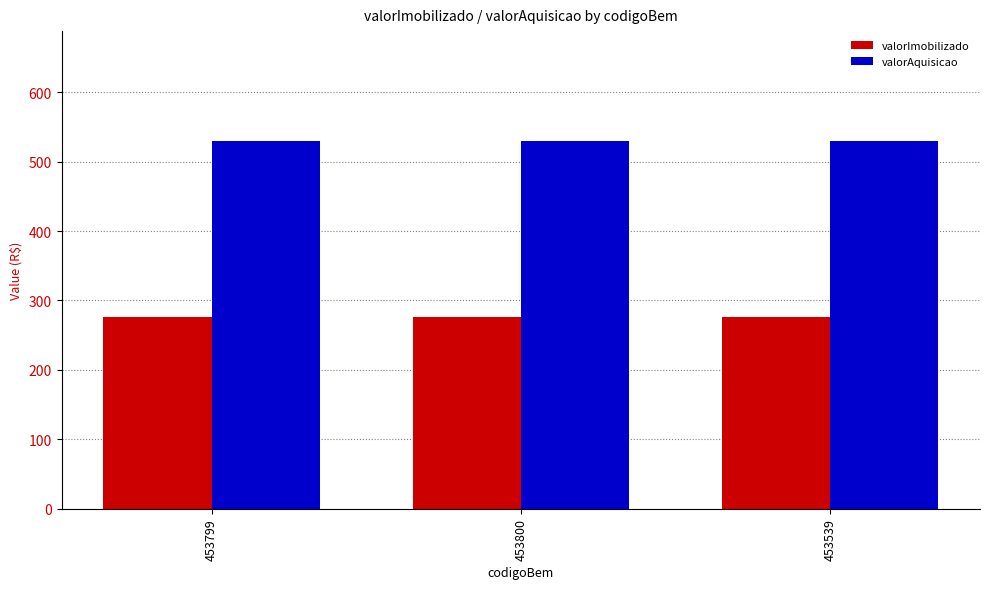

Rank the series at 453539 from lowest to highest value.

valorImobilizado, valorAquisicao